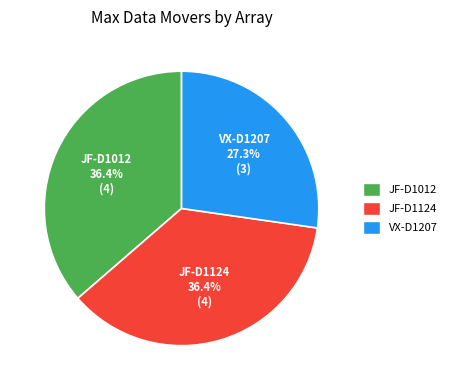

Count the number of slices in the pie.

3